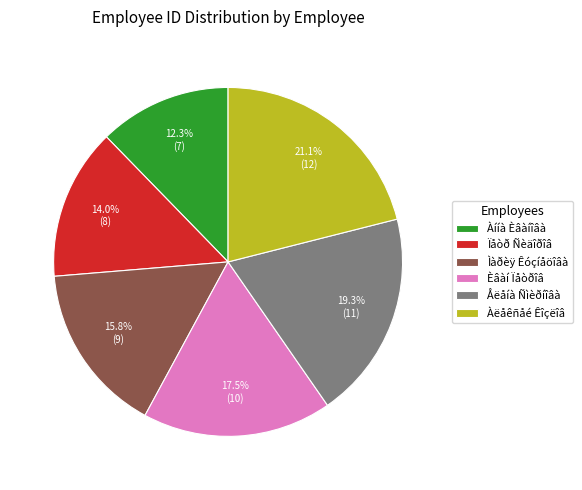

To the nearest percent, what is the difference between the largest and smallest slice percentages?

9%